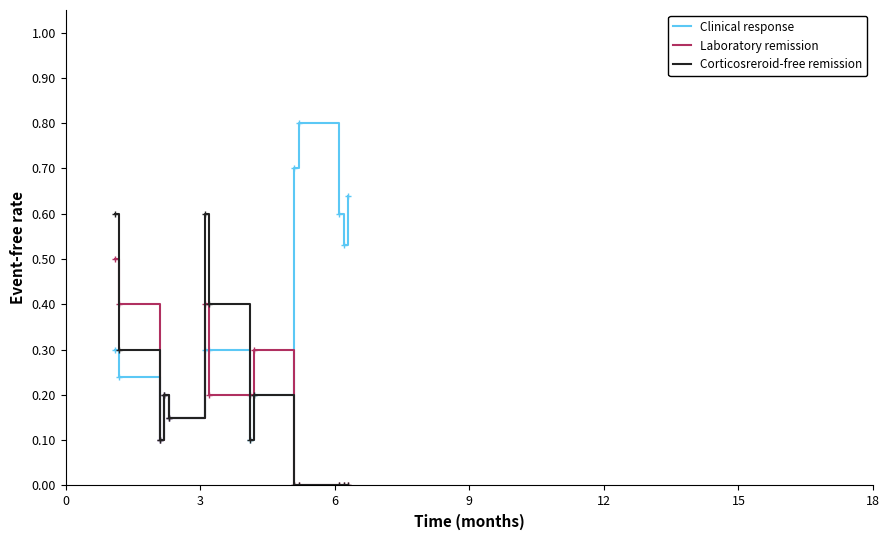

Which series has the largest range (max minus min)?

Clinical response